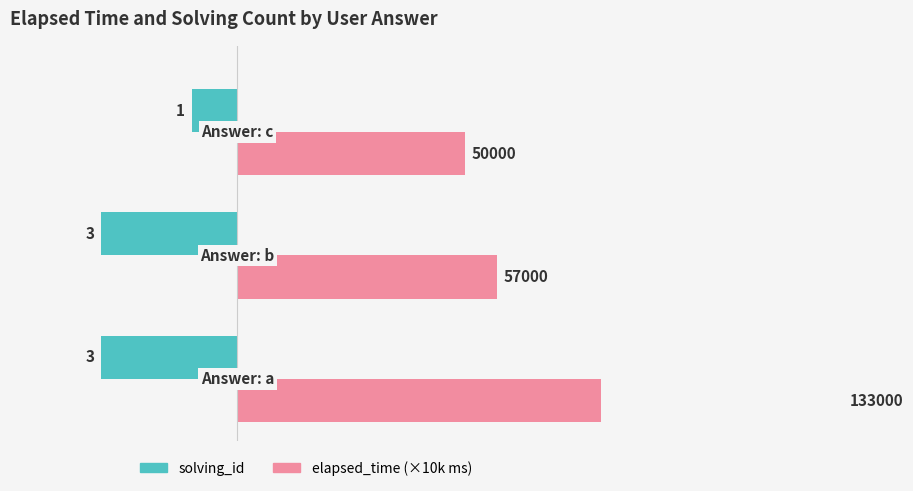

What is the sum of all solving_id values?

-7.0